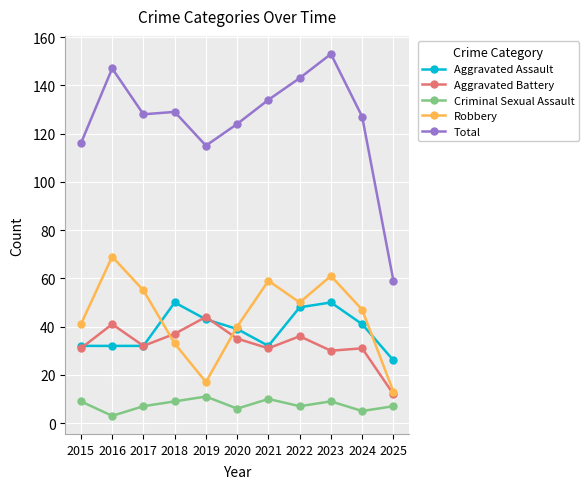

Which series changed the most between 2024 and 2025?

Total